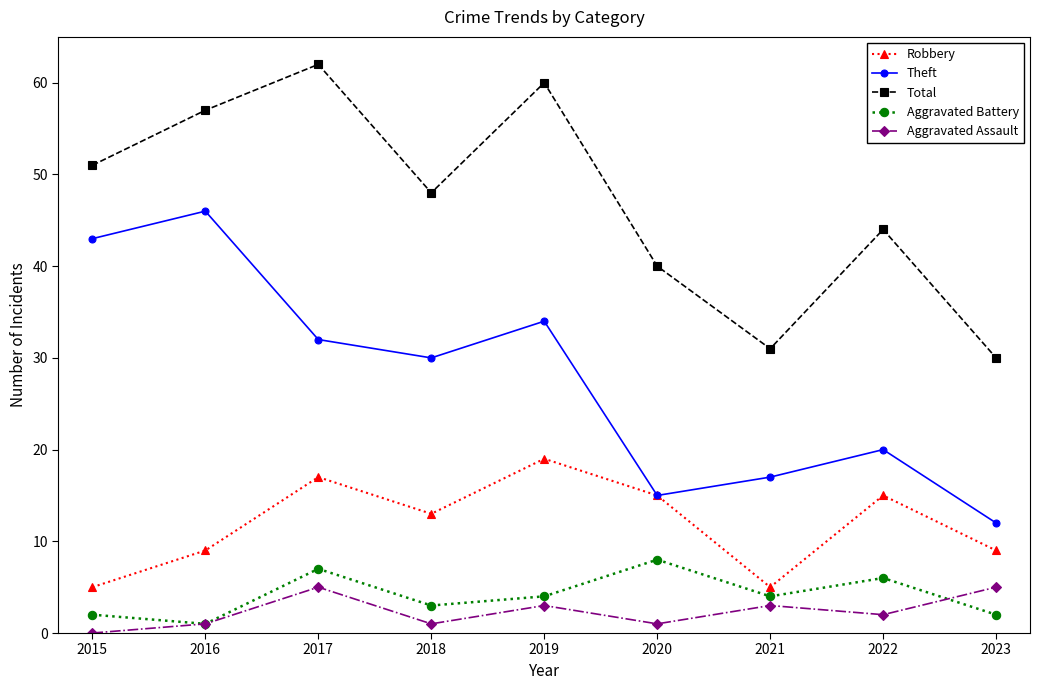

At which category is the sum across all series the highest?

2017